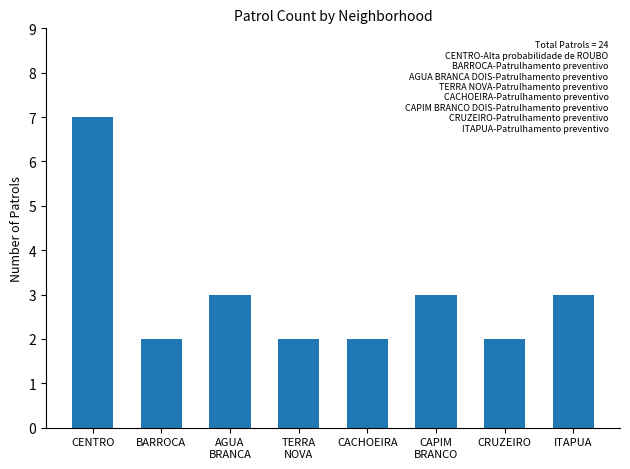

How many values are between 2 and 3?

7